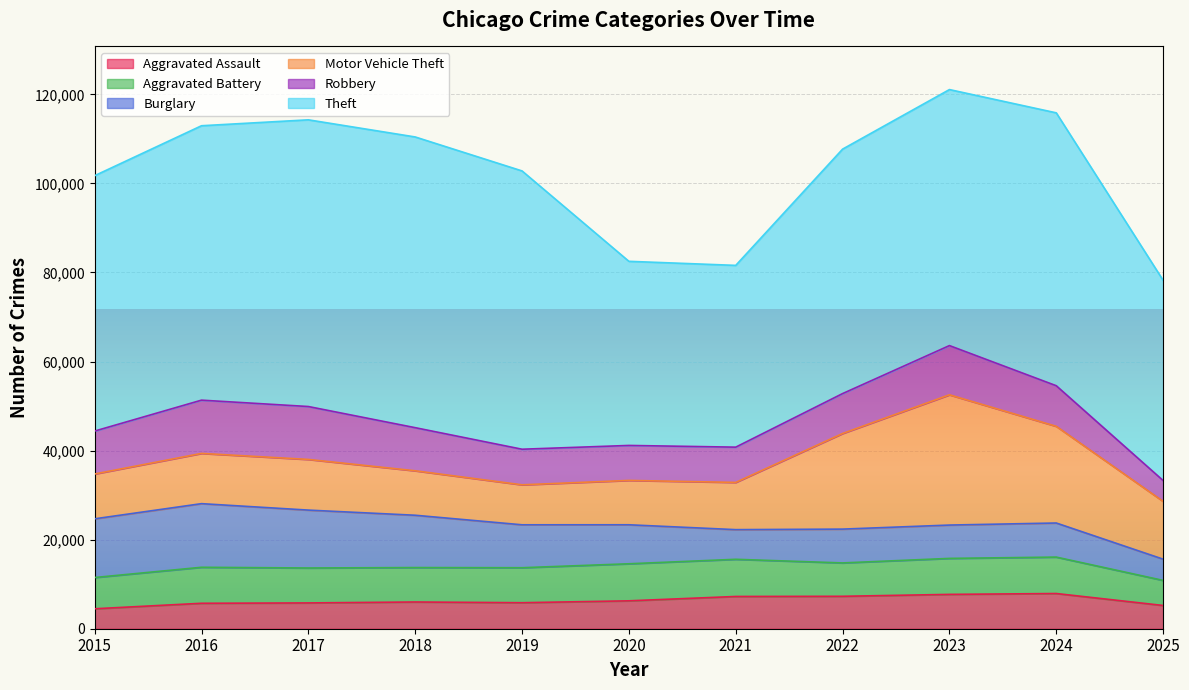

The Theft series shows 61284 at 2024. True or false?

True